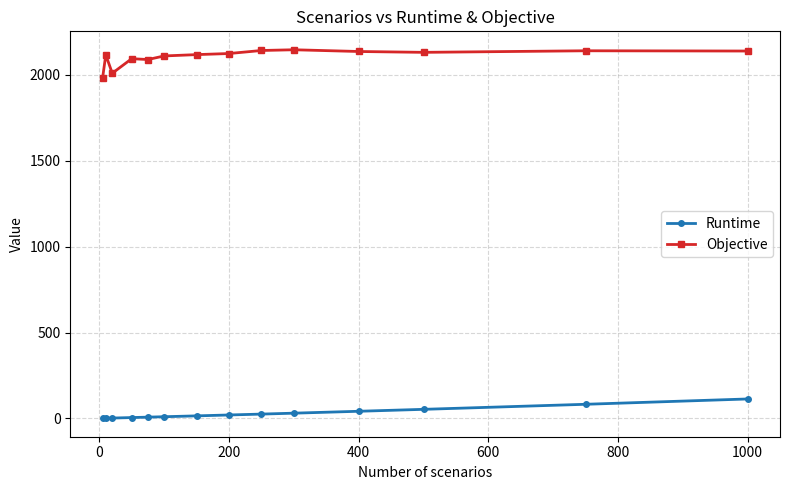

Which series has the largest total across all categories?

Objective